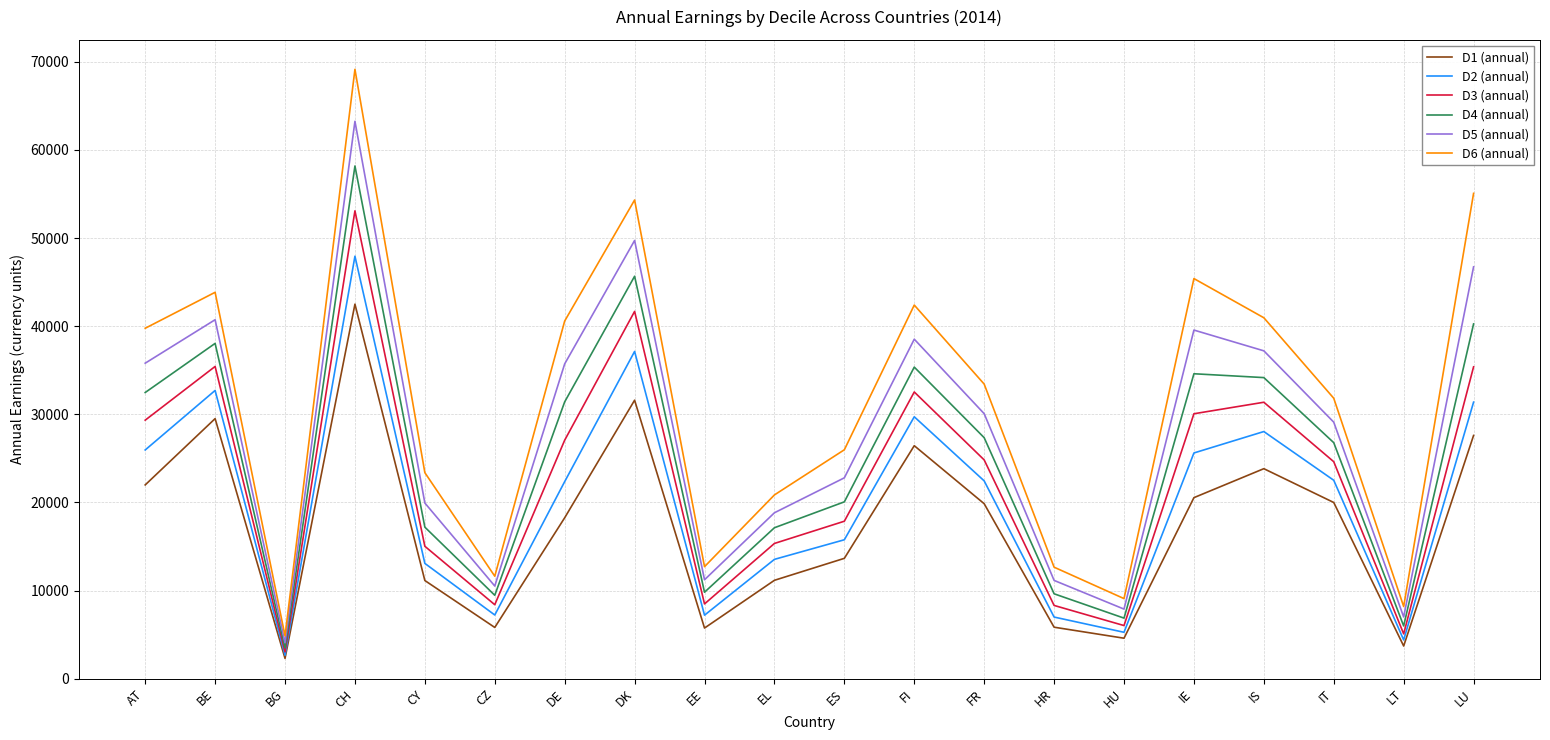

What position from the right is IS?

4